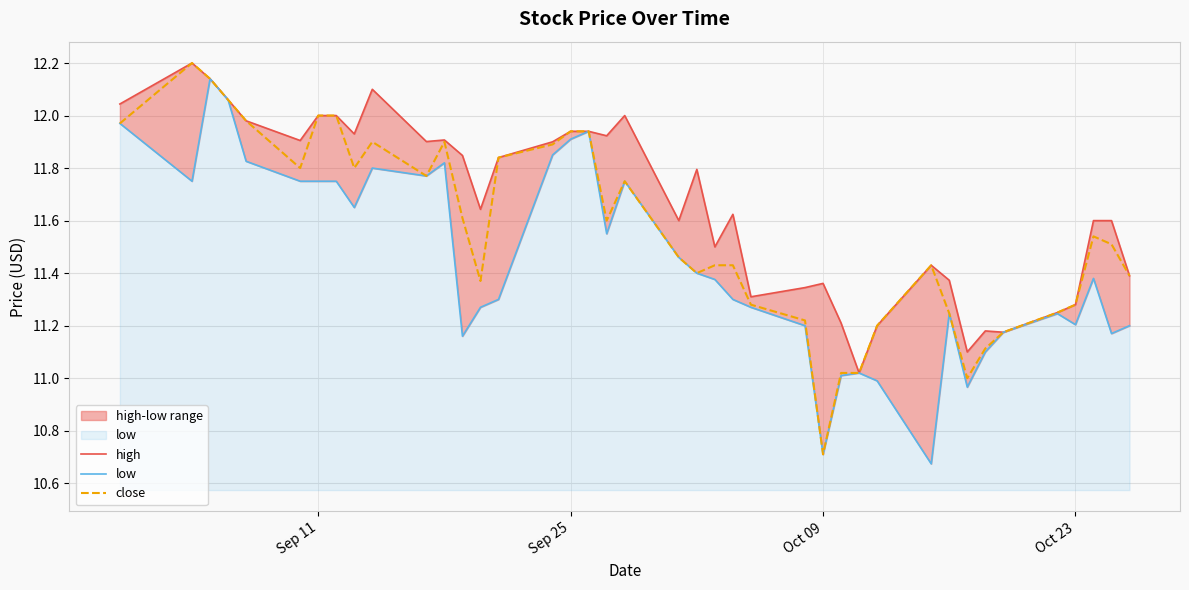

True or false: low and close intersect in this chart.

False